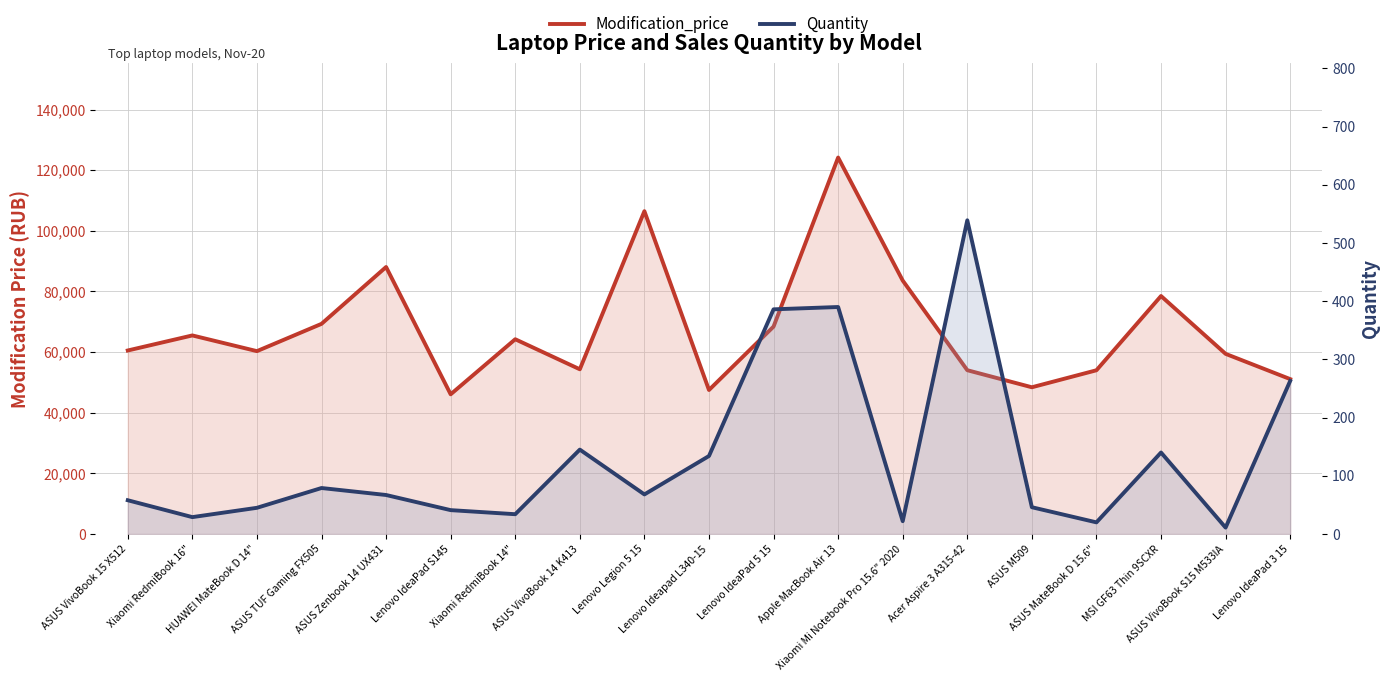

Does the chart display data point markers on the line(s)?

No